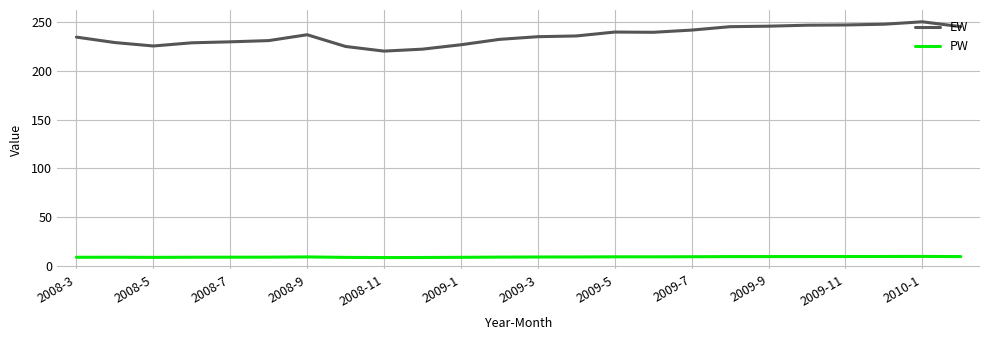

Which series has the largest range (max minus min)?

EW